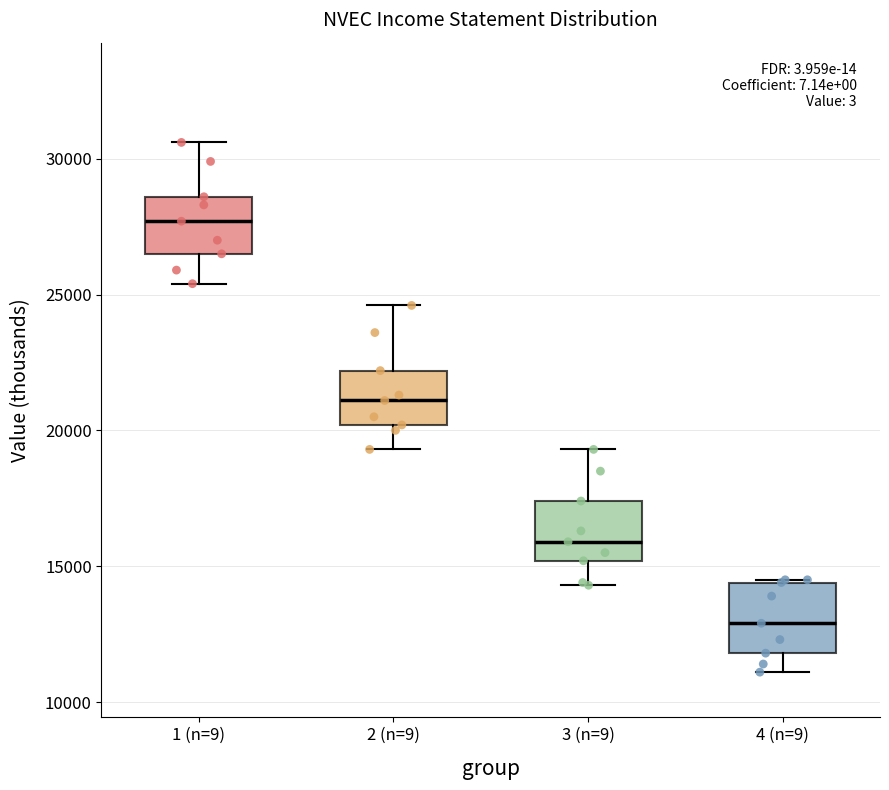

Where is the lower edge of the box for 3 (n=9) on the y-axis? The values are not printed on the chart, so give them approximately, as read against the axis.

15000